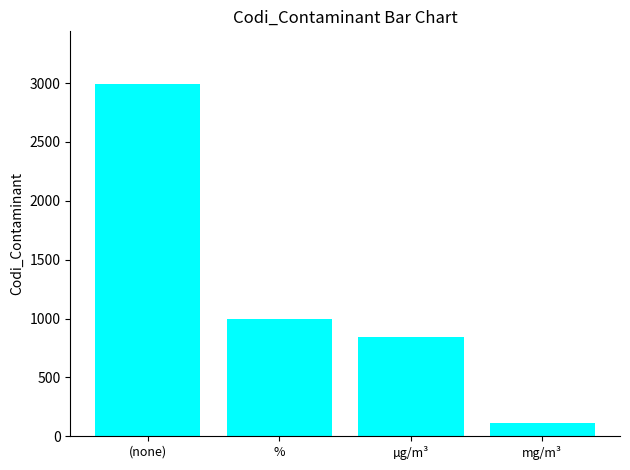

Is it true that the value at (none) is 4317?

False